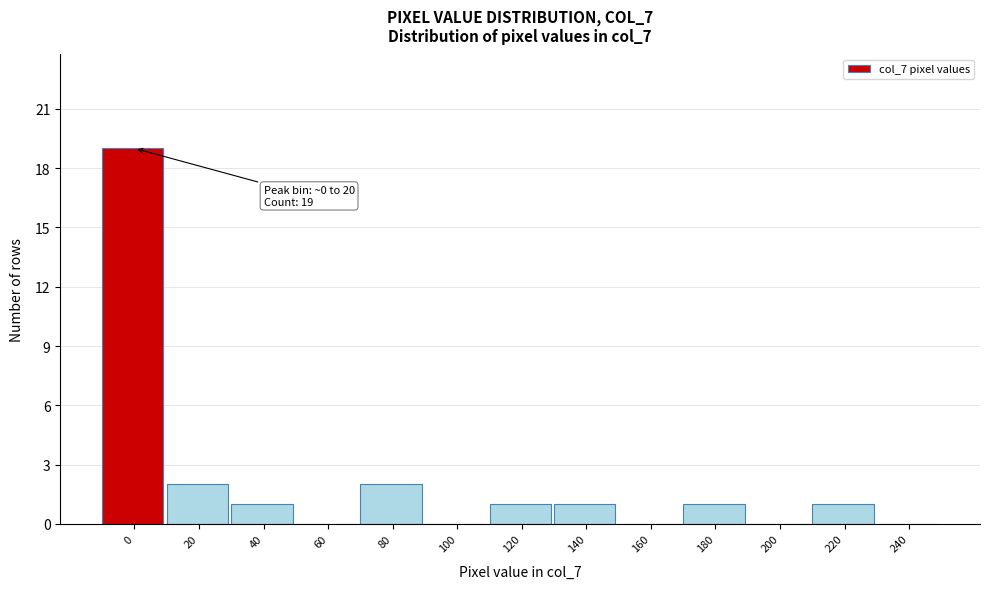

Reading left to right, what are all the values shown in this chart?

0=19	20=2	40=1	60=0	80=2	100=0	120=1	140=1	160=0	180=1	200=0	220=1	240=0